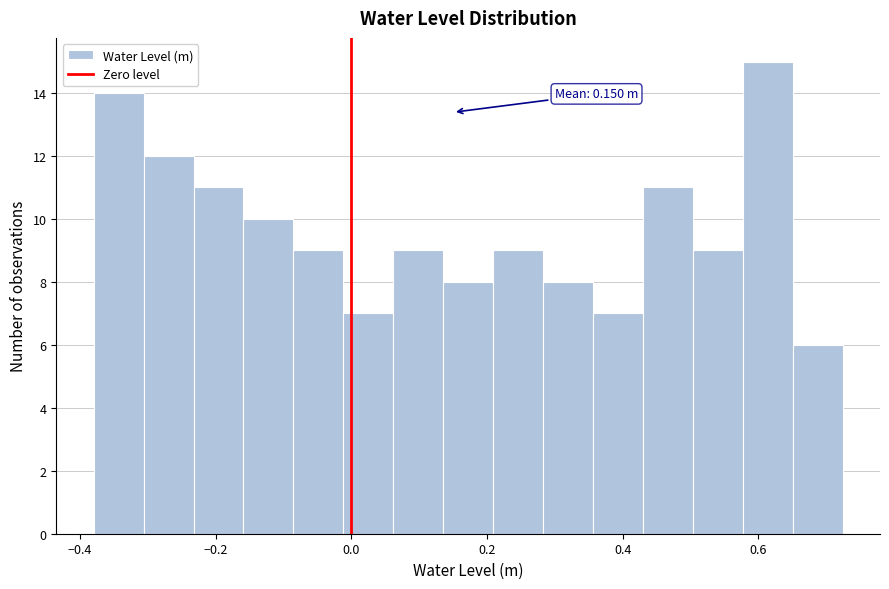

Read against the x-axis, roughly where is the centre of the tallest bar?

0.62